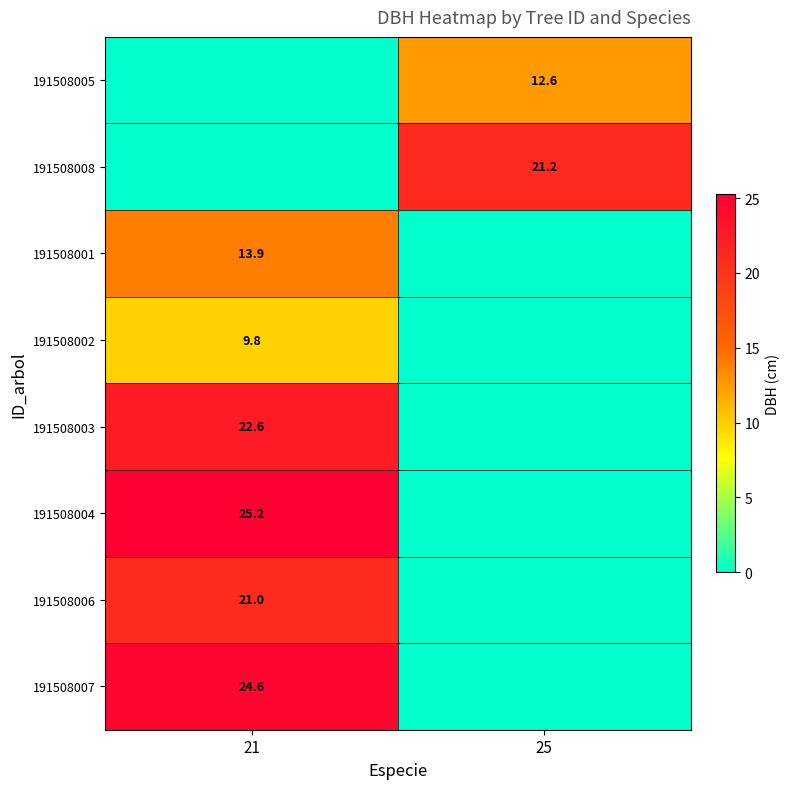

True or false: 191508006 has a value of 21.0 at 21.

True